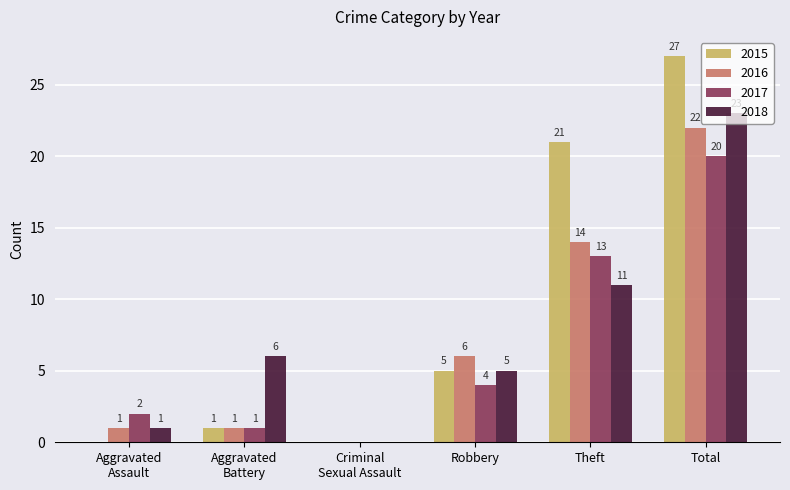

What is the sum of all 2018 values?

46